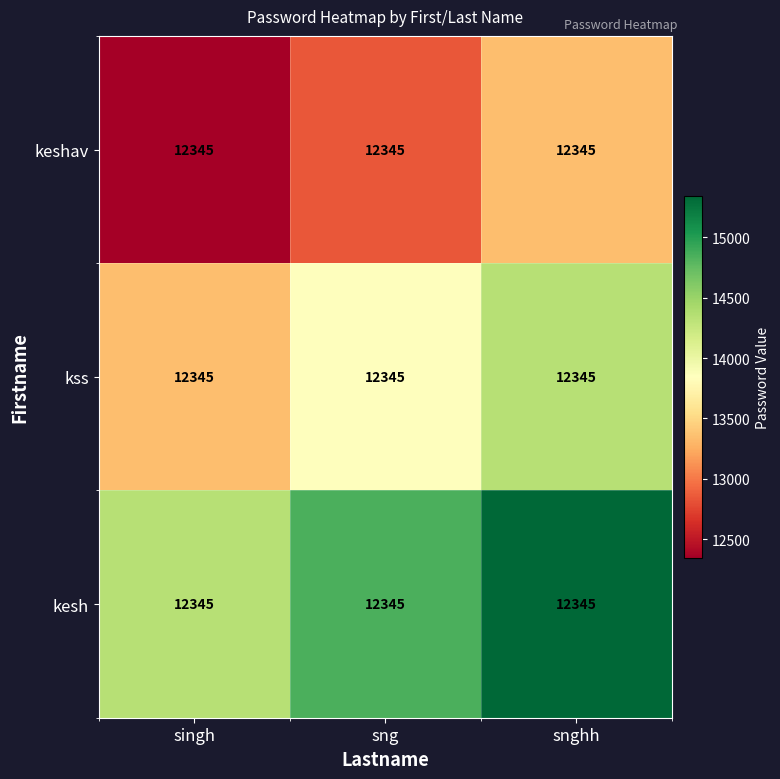

Is the value of kss at sng greater than the value of keshav at sng?

Yes